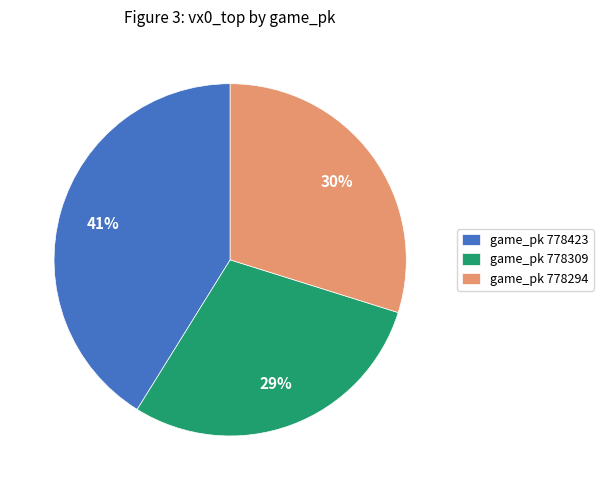

Does any single category account for the majority?

No